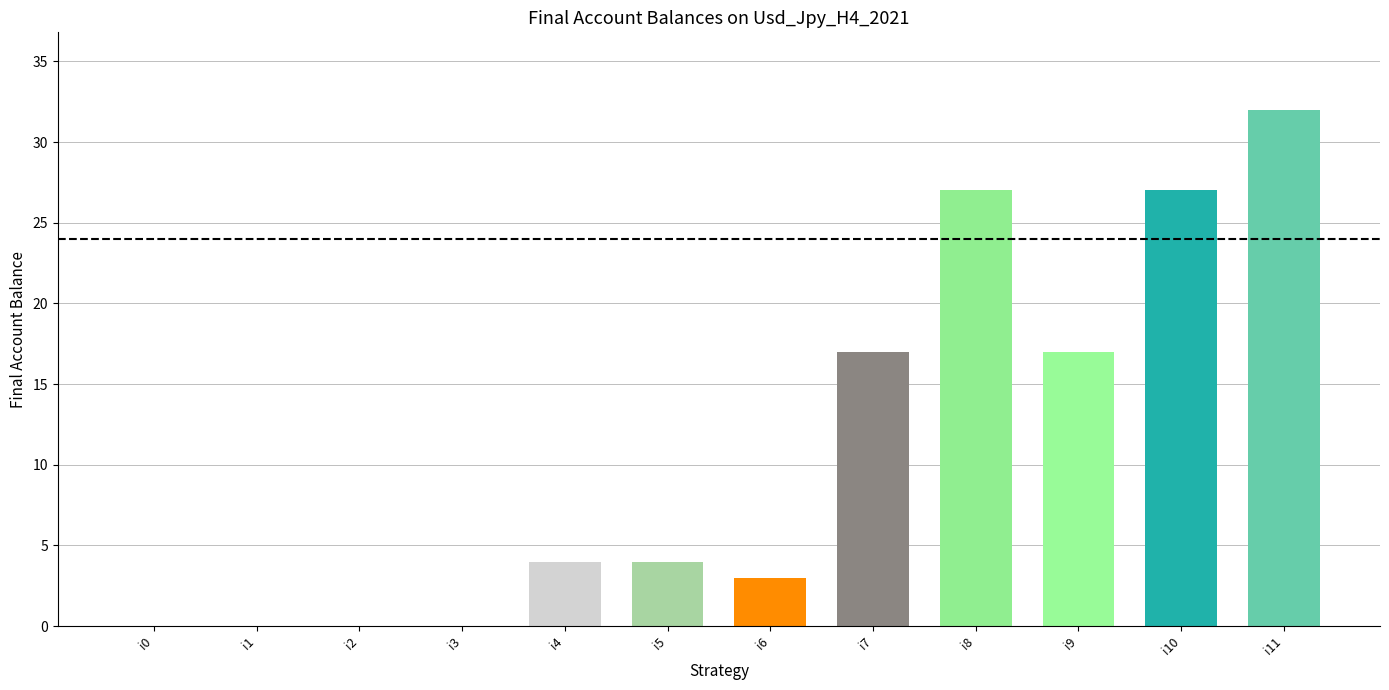

Count the number of data series in this chart.

1